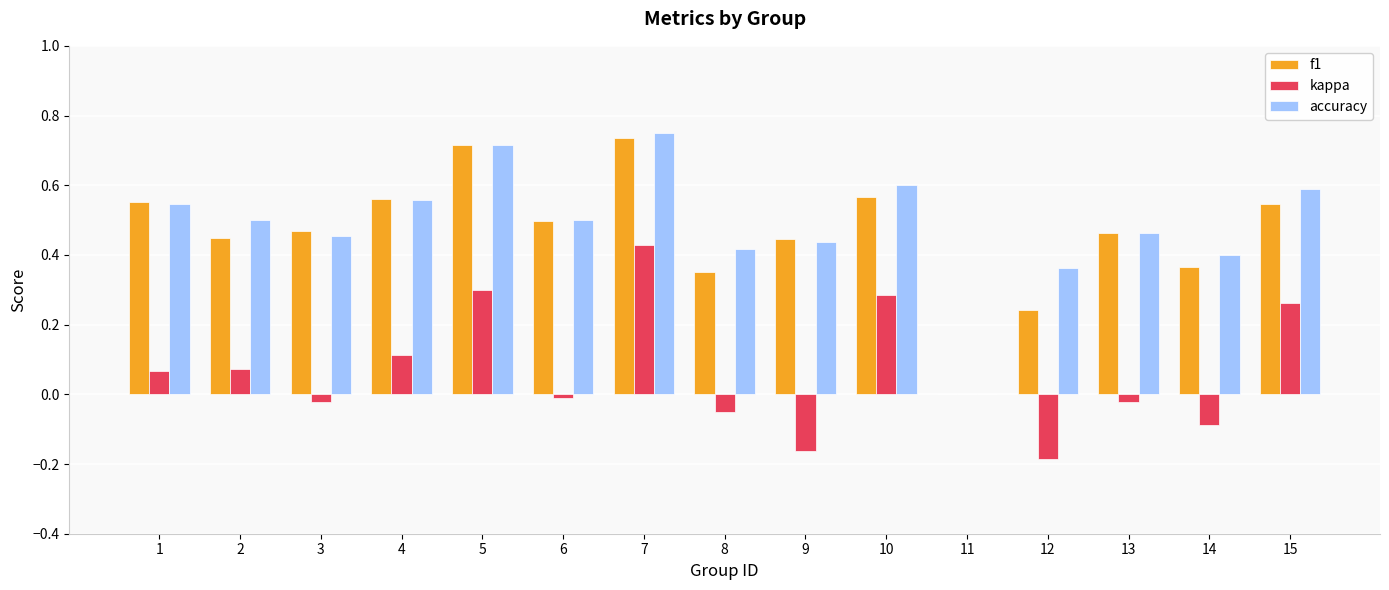

Count the number of categories in the chart.

15